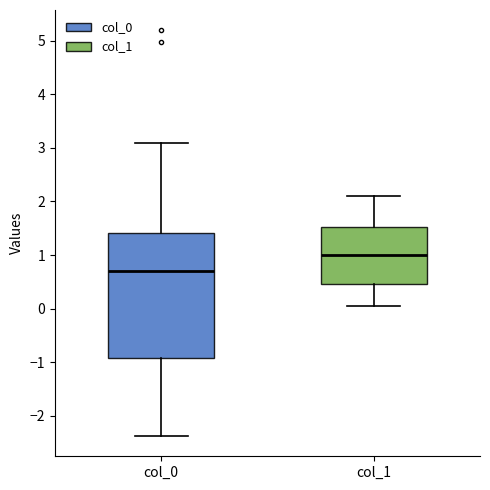

Which box is the tallest, from its lower edge to its upper edge?

col_0